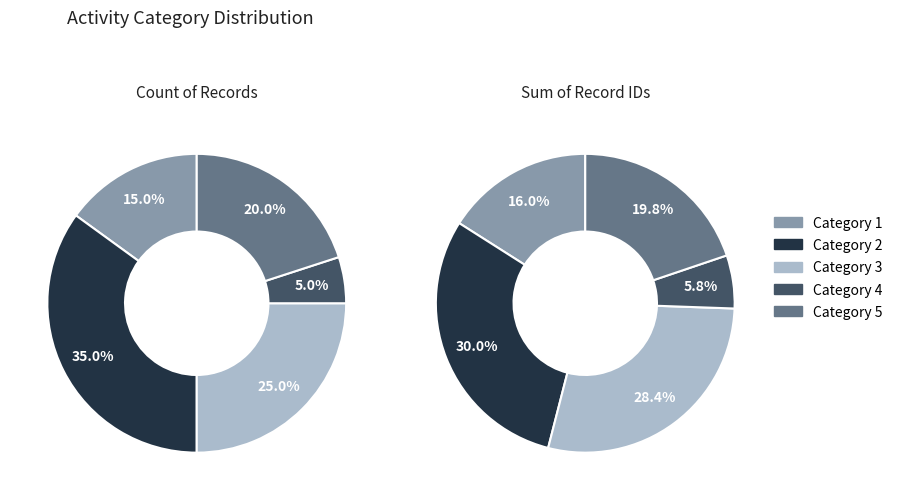

The 5 slice represents 20% of the pie. True or false?

True